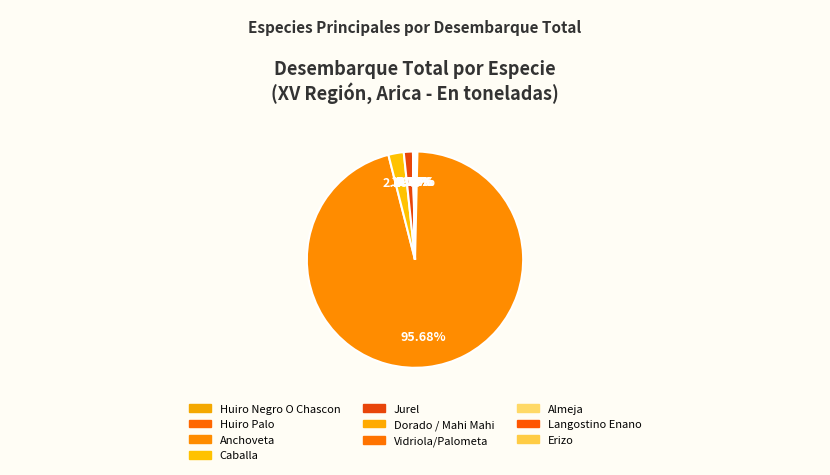

The Caballa slice represents 2% of the pie. True or false?

True